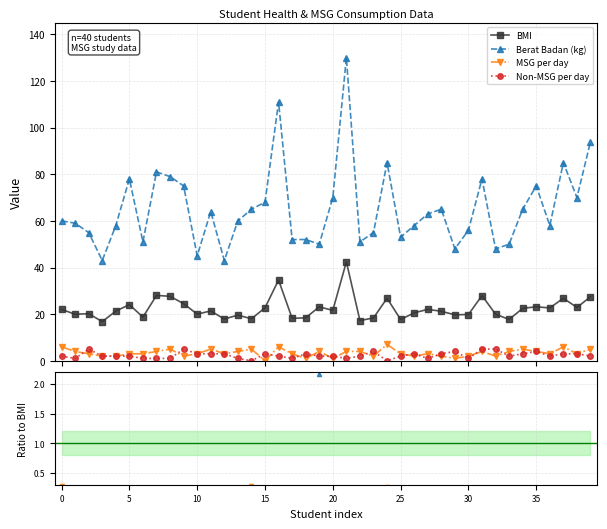

True or false: BMI has more than 1 points higher than both neighbors.

True